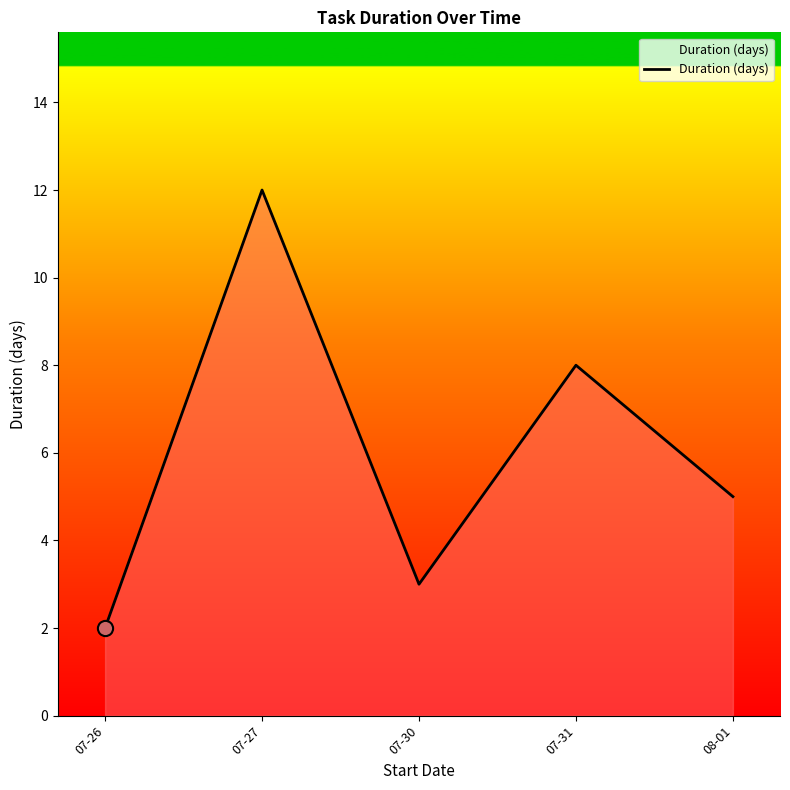

Which has a higher value, 07-31 or 07-30?

07-31